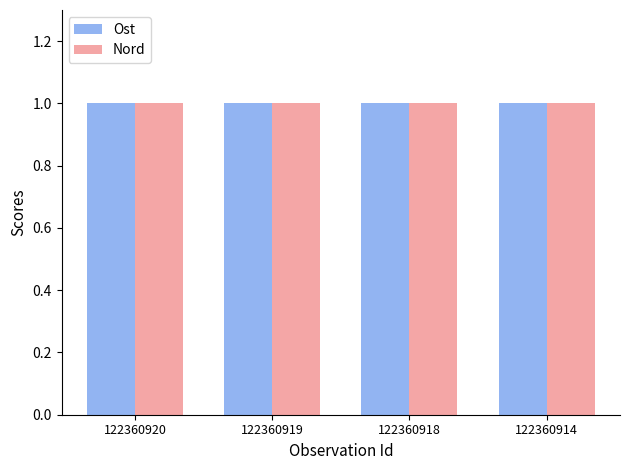

What is the maximum value shown in the chart?

1.0